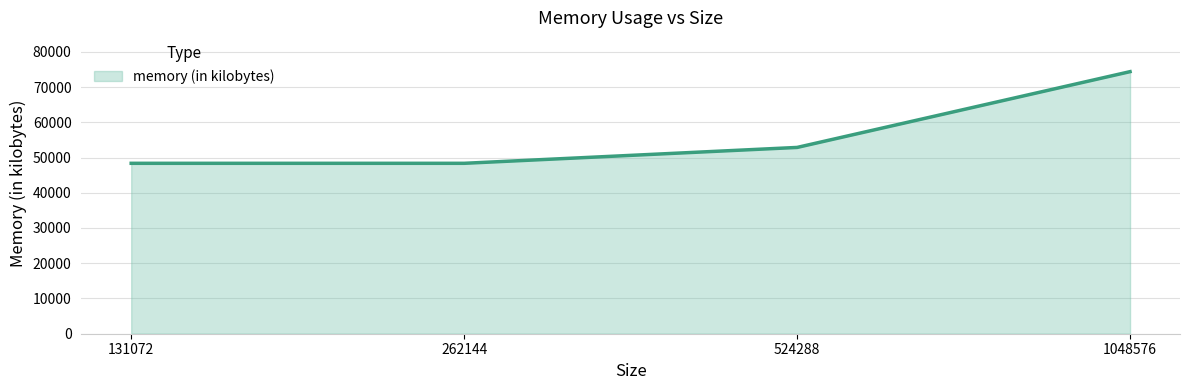

How many values are below 52856?

2